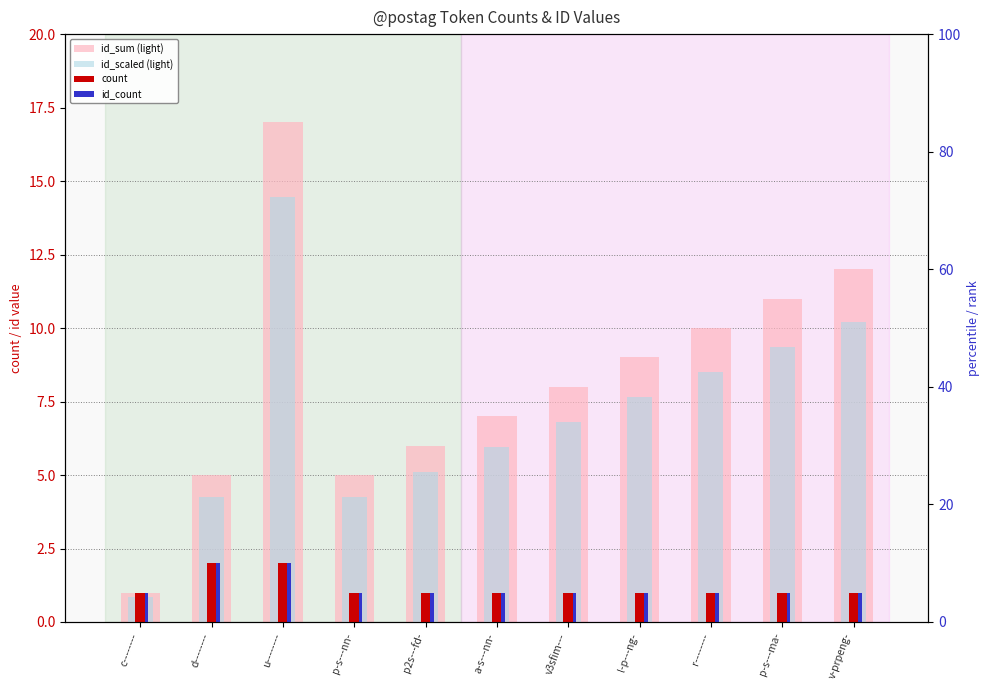

Which series has the largest total across all categories?

id_sum (light)